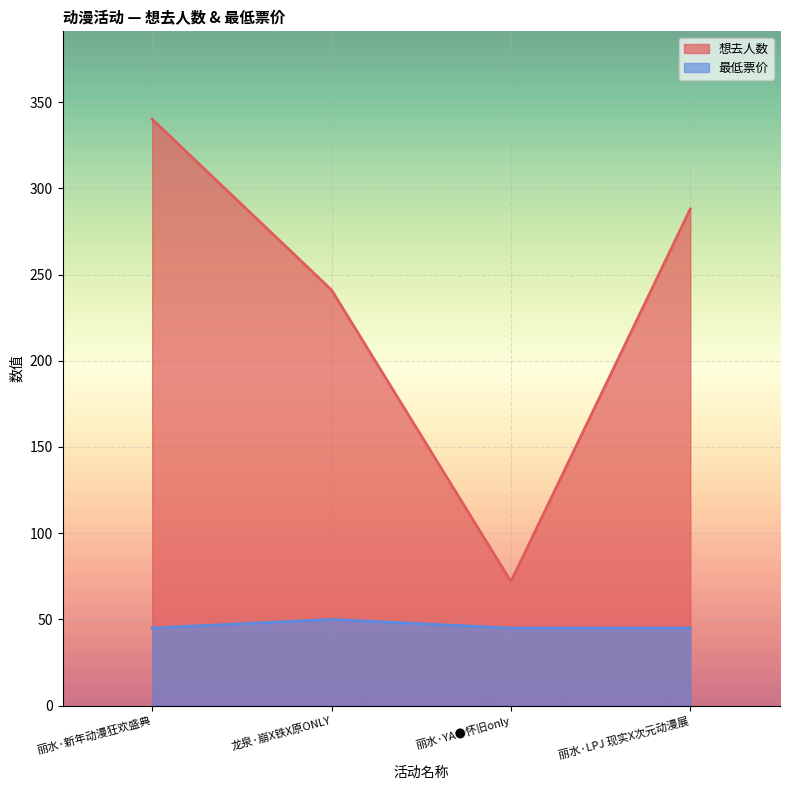

What is the highest value of the 最低票价 series?

50